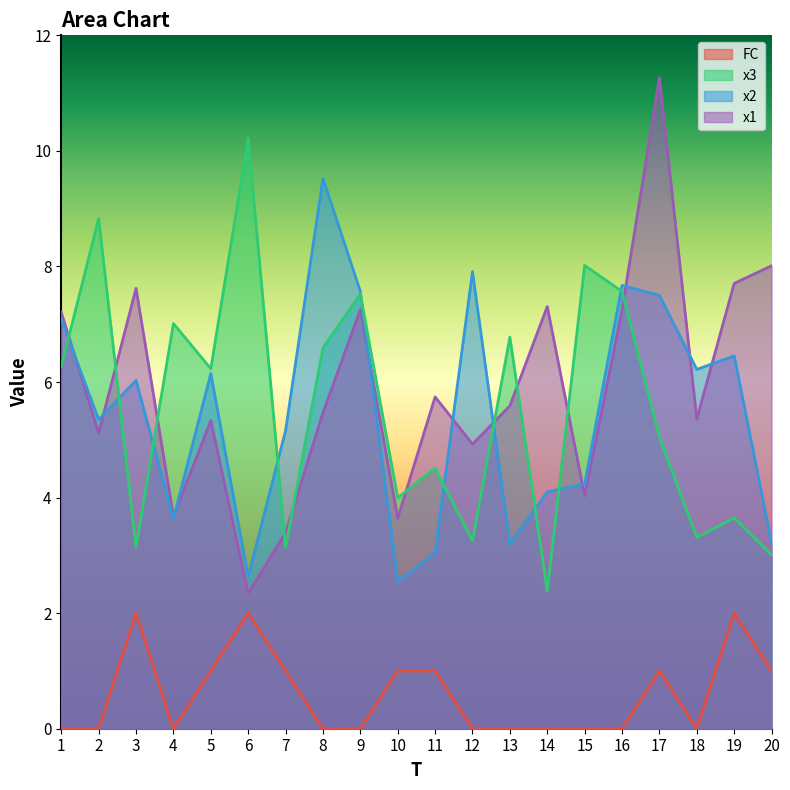

What is the highest value of the x1 series?

11.3